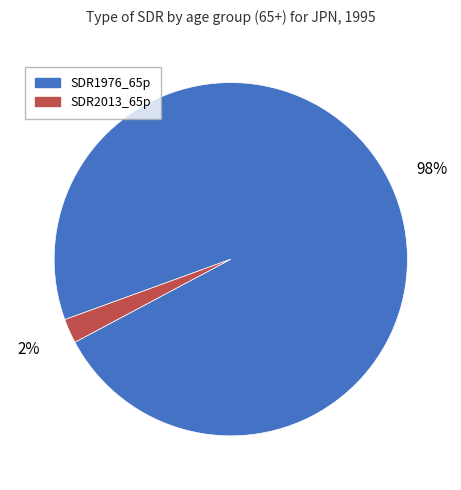

Combined, do SDR1976_65p and SDR2013_65p account for over 50%?

Yes